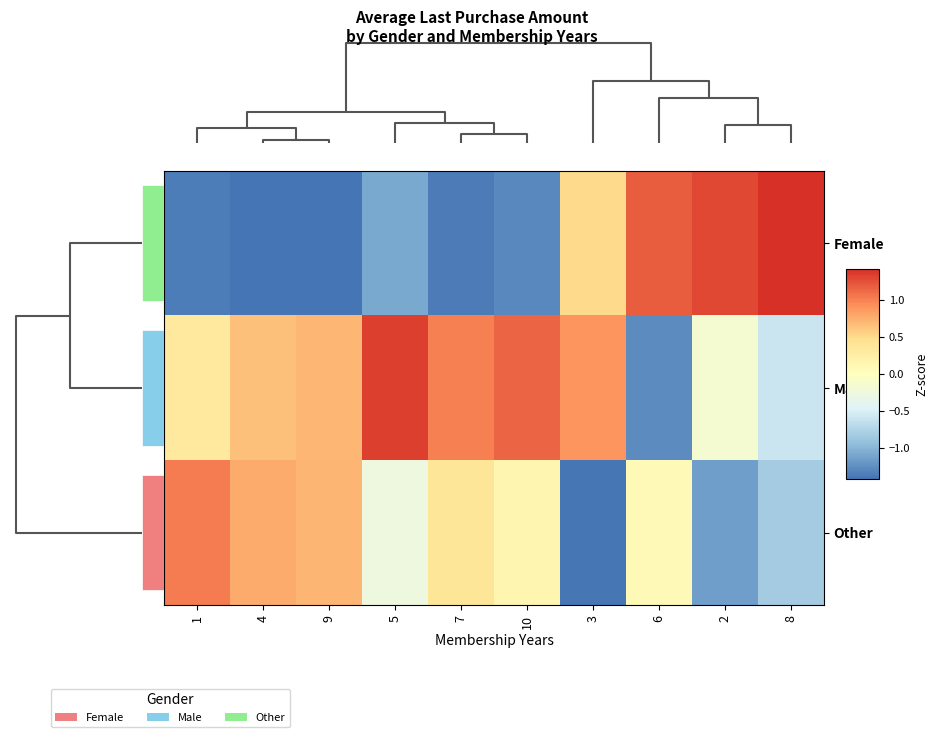

Rank the series at 3 from highest to lowest value.

Male, Female, Other